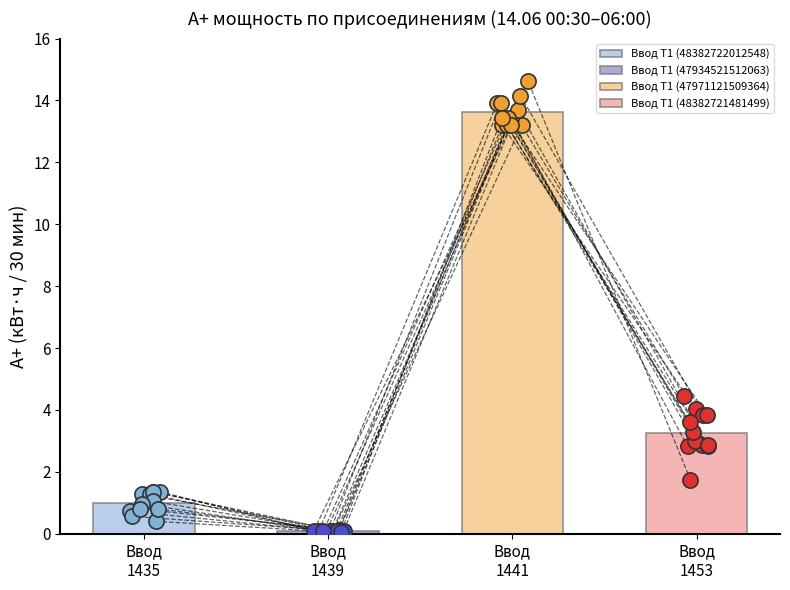

What are all the series names shown in the legend?

Ввод Т1 (48382722012548), Ввод Т1 (47934521512063), Ввод Т1 (47971121509364), Ввод Т1 (48382721481499)